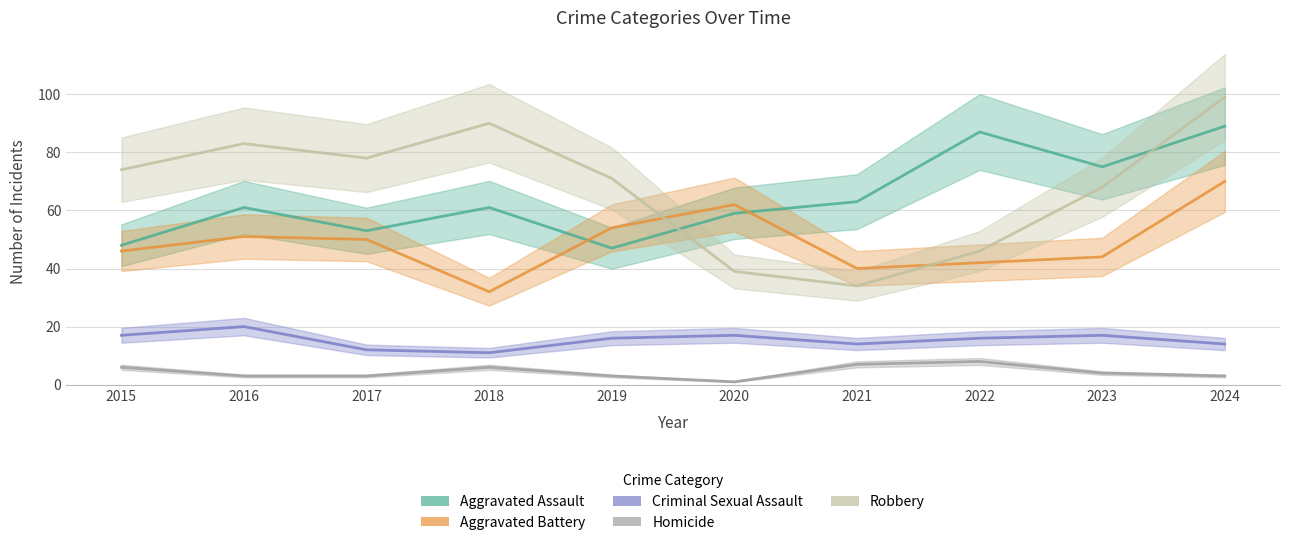

What is the average value of the Robbery series?

68